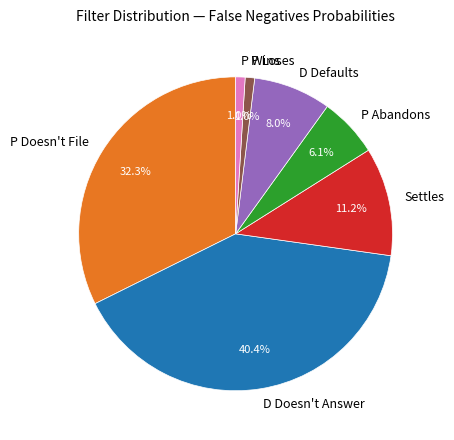

What portion of the pie excludes D Defaults?

92.0%